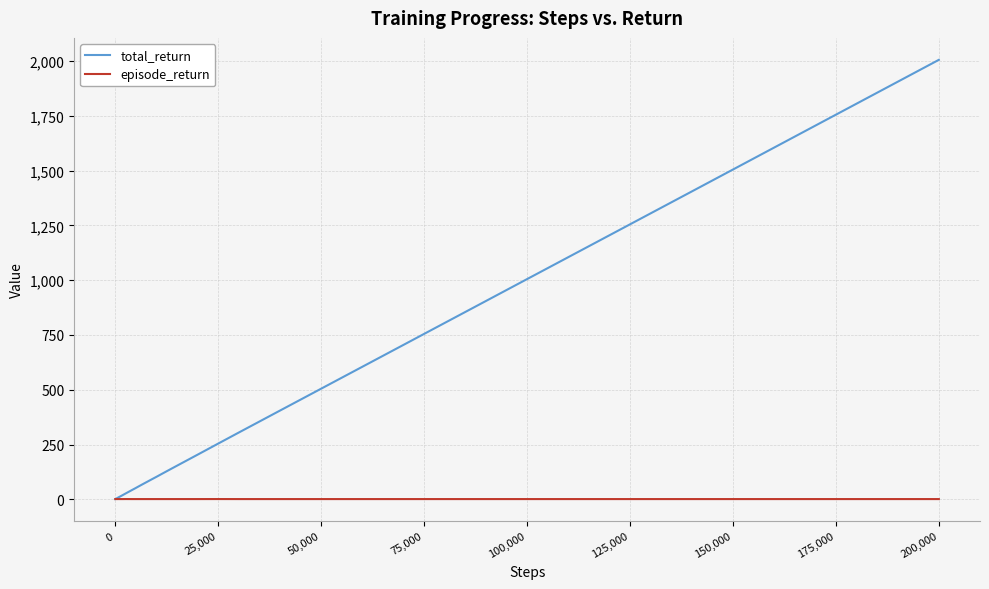

Rank the series by their maximum value, from lowest to highest.

episode_return, total_return